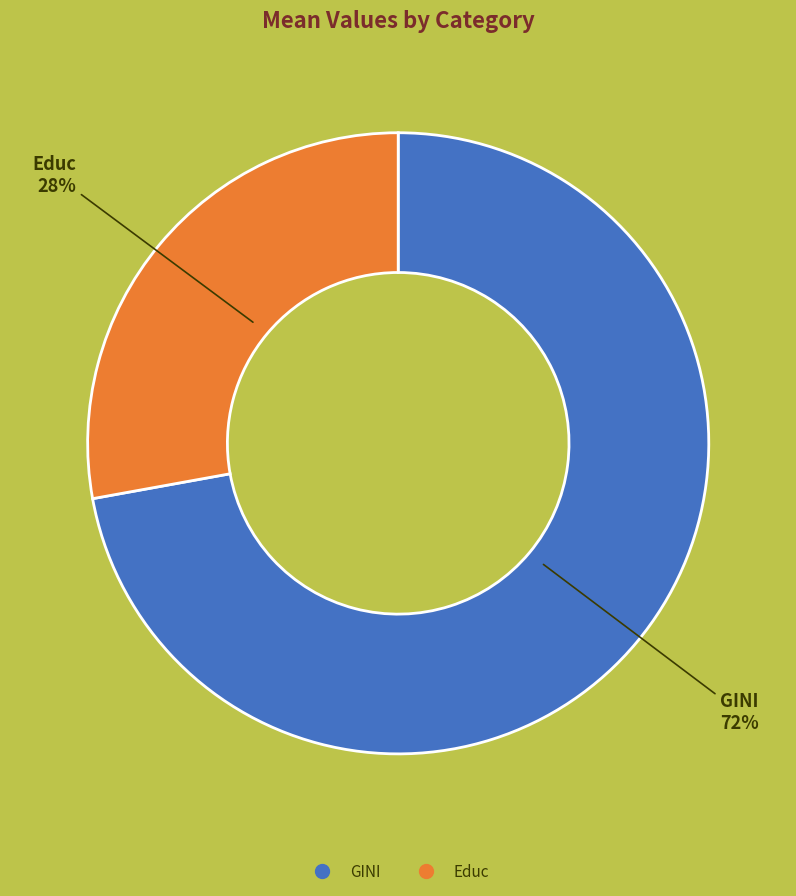

Does Educ represent more than half of the total?

No